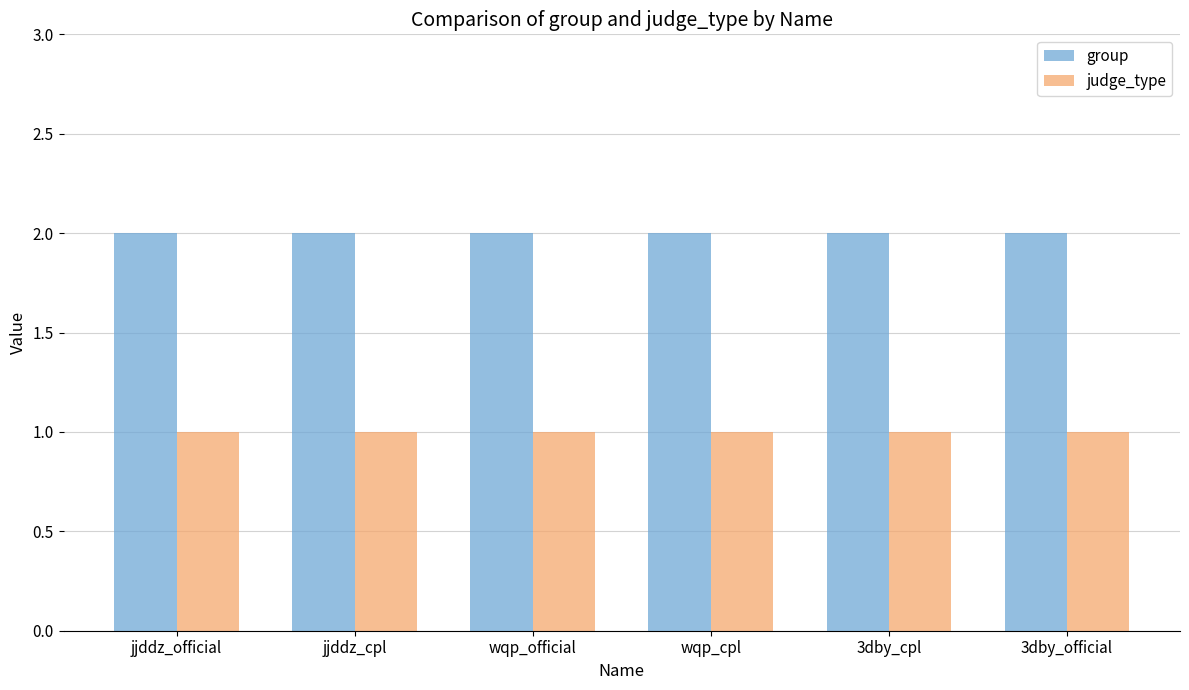

What is the approximate value of judge_type at 3dby_cpl?

1